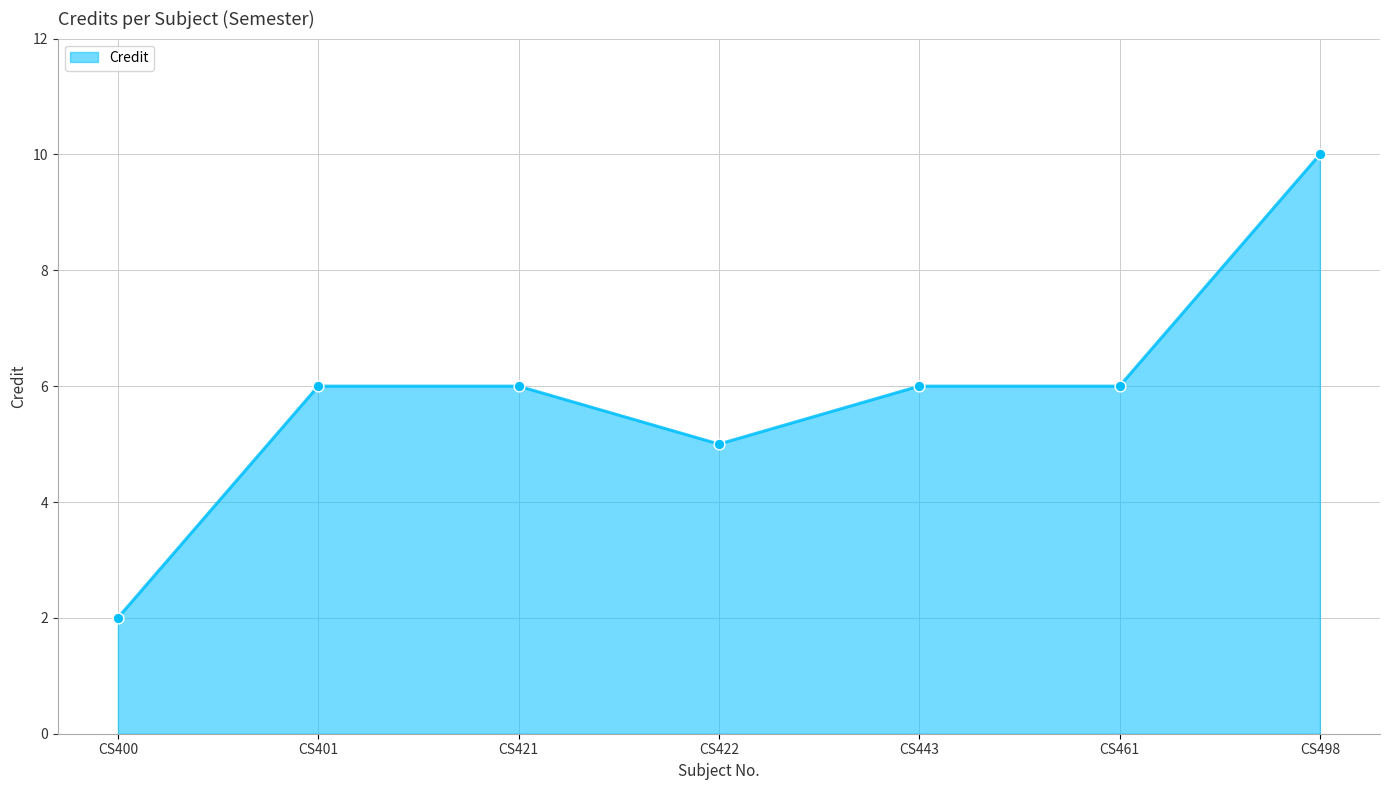

What is the ratio of the value at CS400 to the value at CS498?

0.2